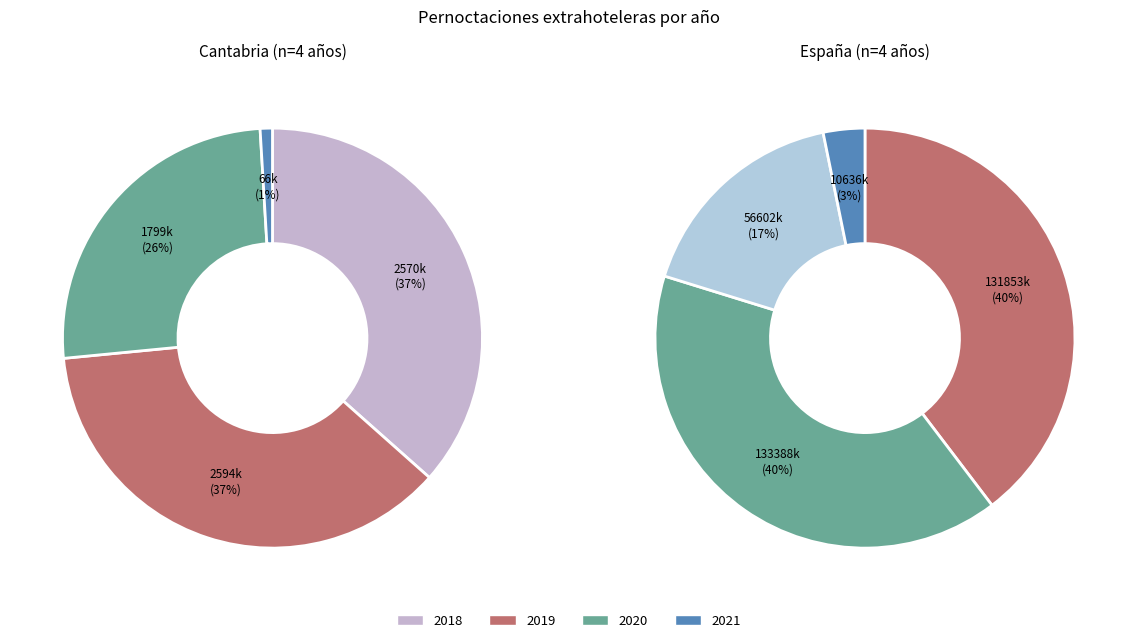

To the nearest percent, what portion does 3 represent?

3%